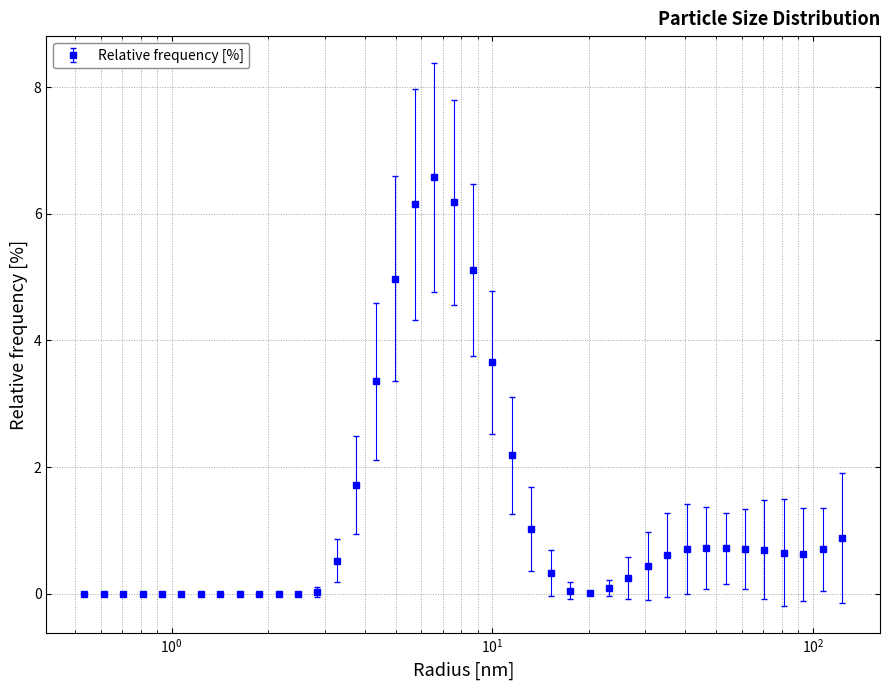

True or false: there are more than 1 points higher than both neighbors.

True